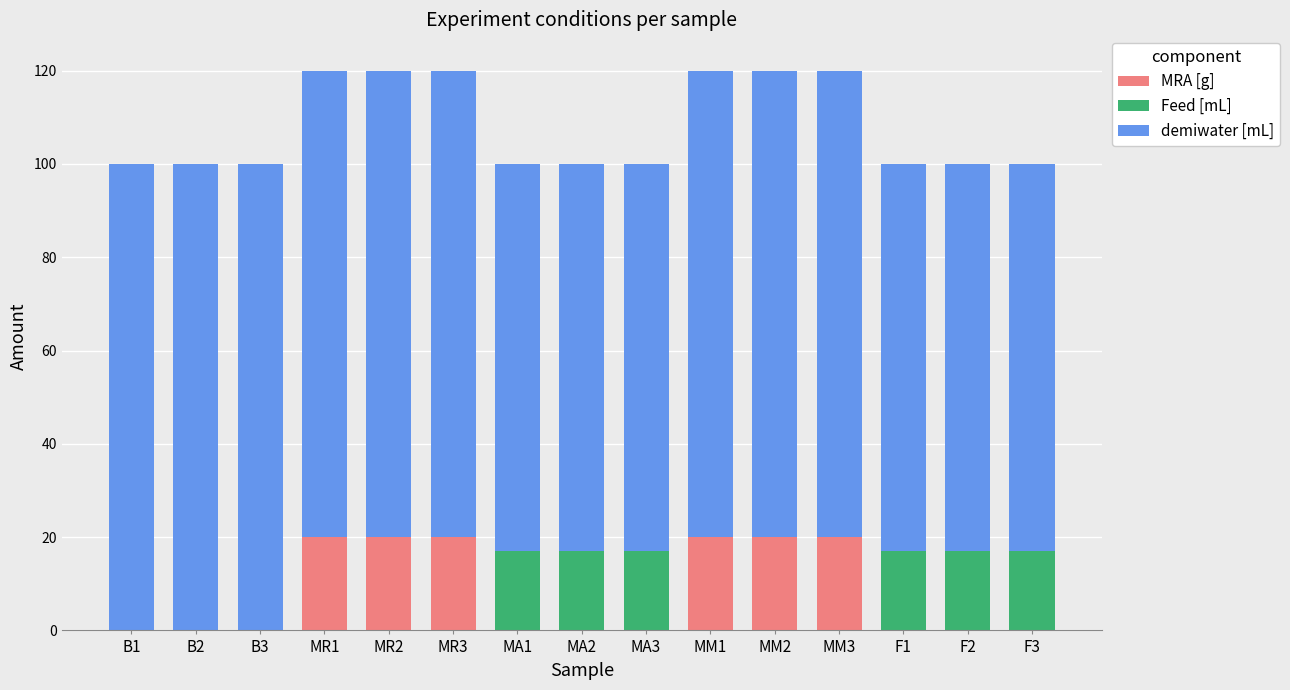

Are the bars horizontal?

No